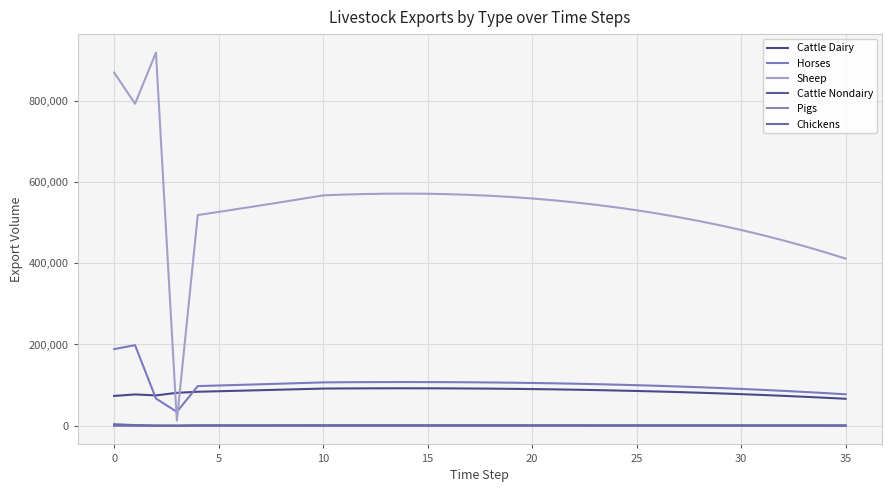

What is the average value of the Sheep series?

541664.1